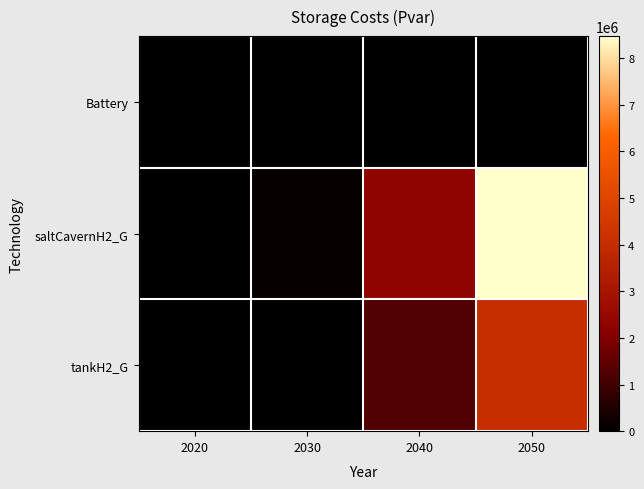

Which series changed the most between 2030 and 2050?

saltCavernH2_G